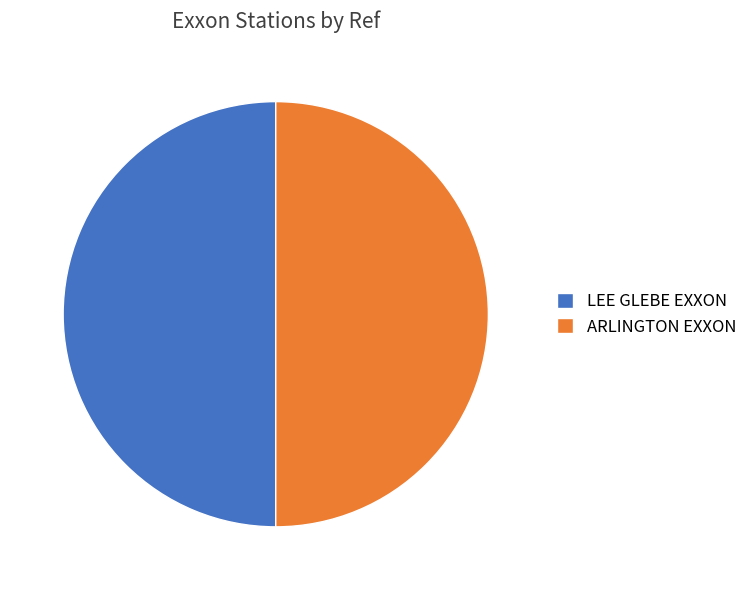

Approximately how many times larger is the value at LEE GLEBE EXXON compared to ARLINGTON EXXON?

1.0